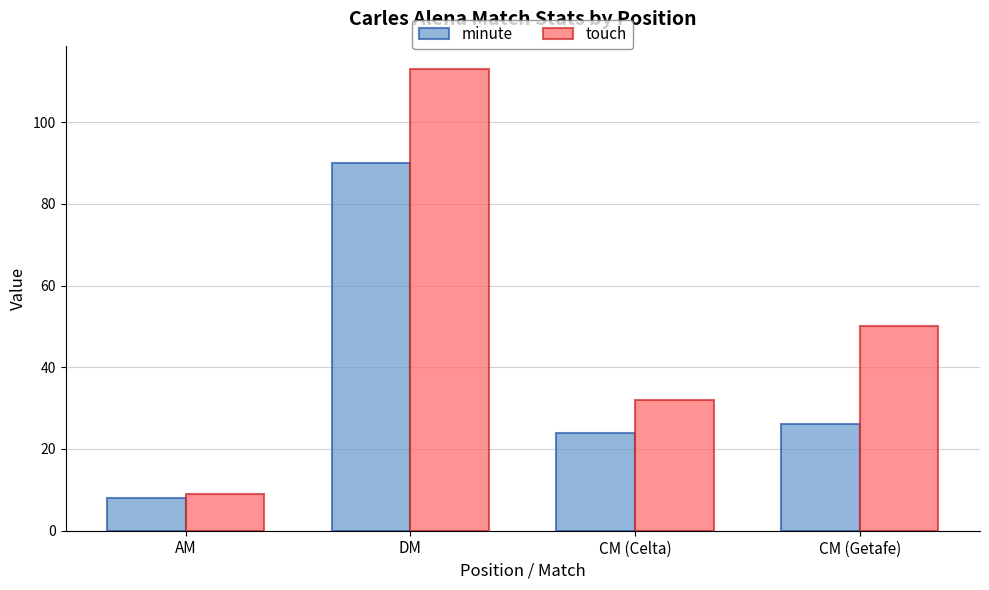

Reading right to left, what are all the values shown in this chart?

minute: CM (Getafe)=26	CM (Celta)=24	DM=90	AM=8
touch: CM (Getafe)=50	CM (Celta)=32	DM=113	AM=9